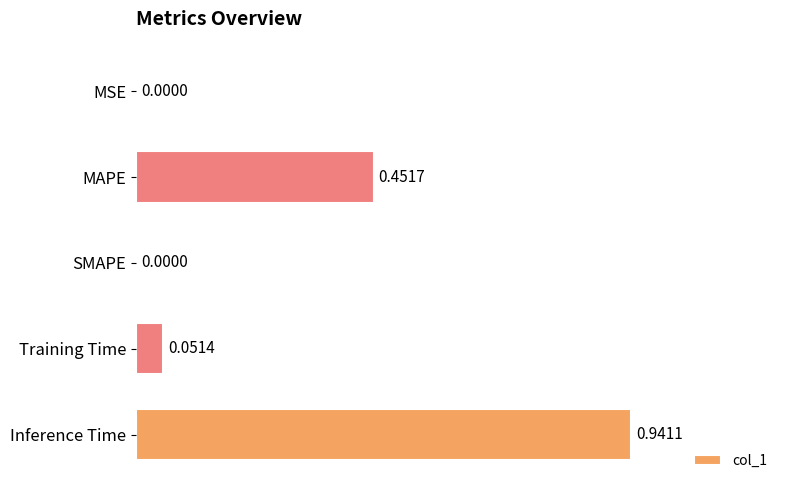

Which category has the highest value across all series?

Inference Time